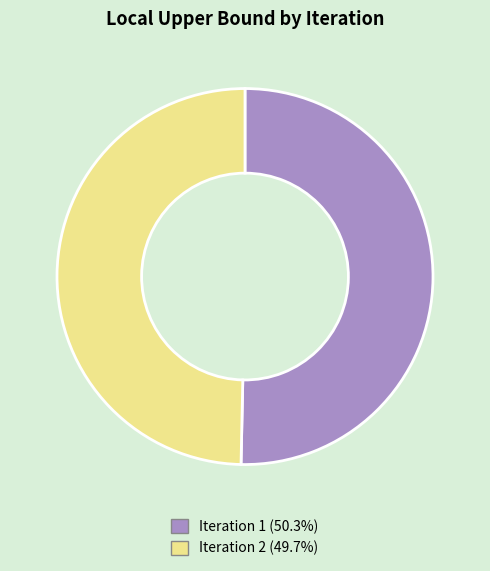

Which slice is the largest?

Iteration 1